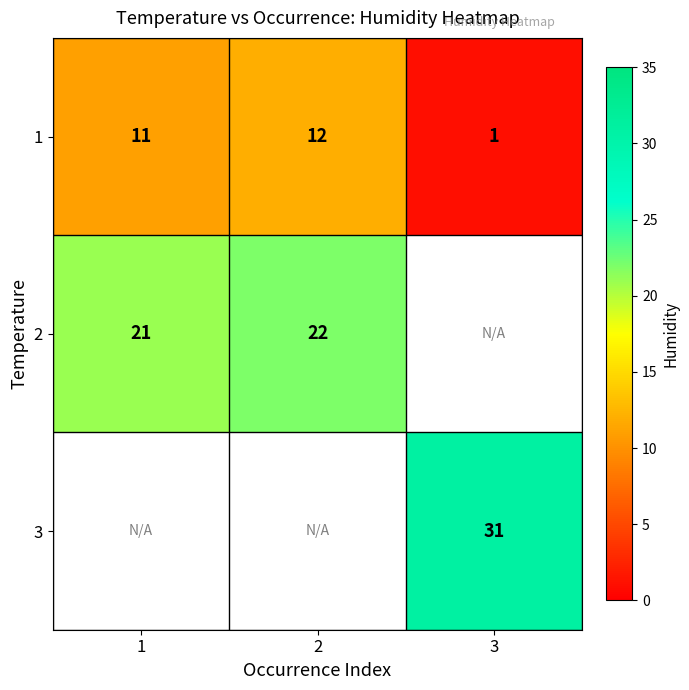

The 1 series shows 15 at 1. True or false?

False